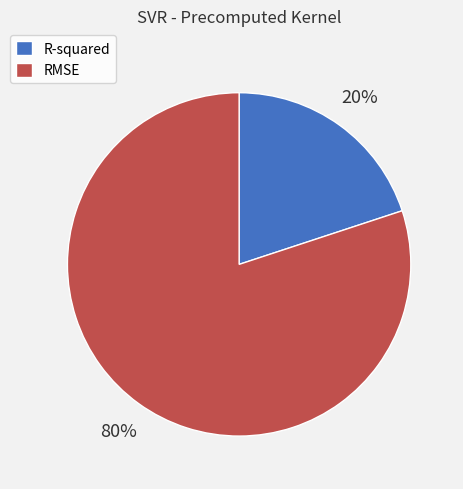

Between RMSE and R-squared, which is larger?

RMSE